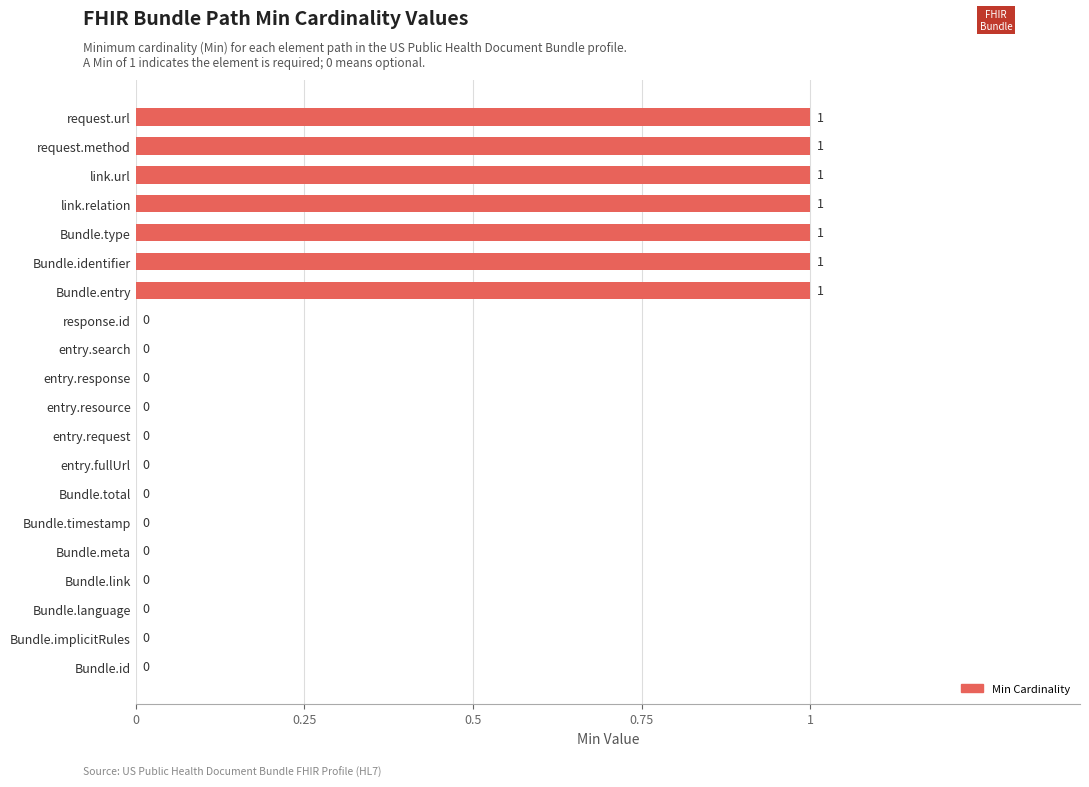

What is the sum of all values?

7